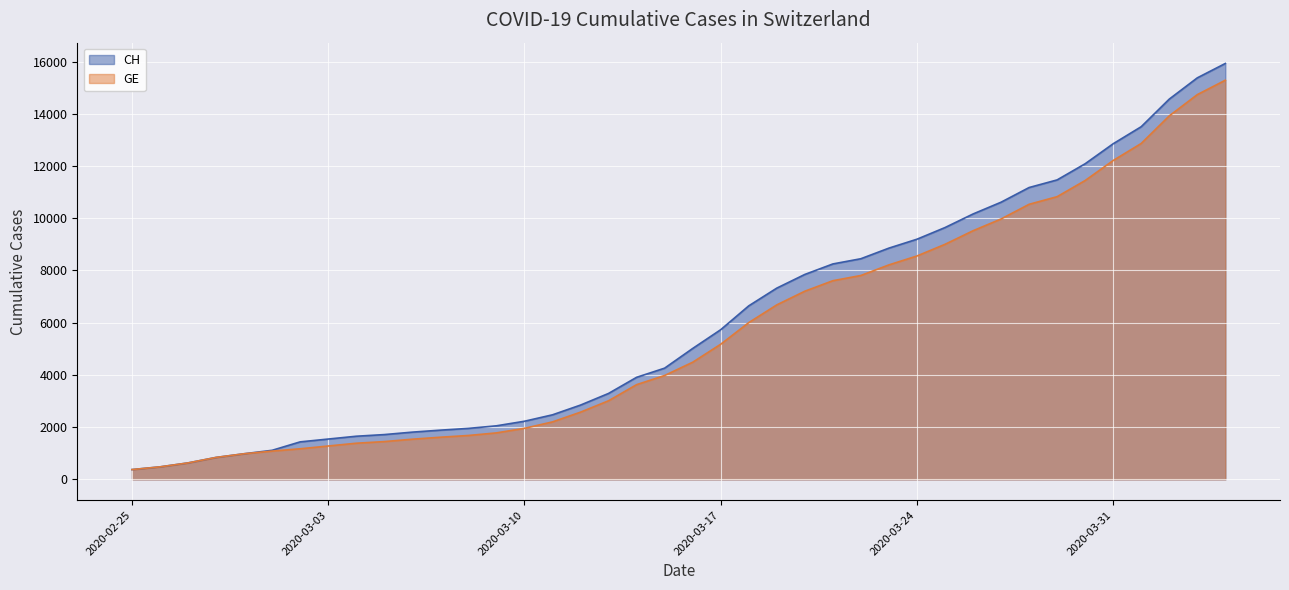

What is the lowest value of the GE series?

375